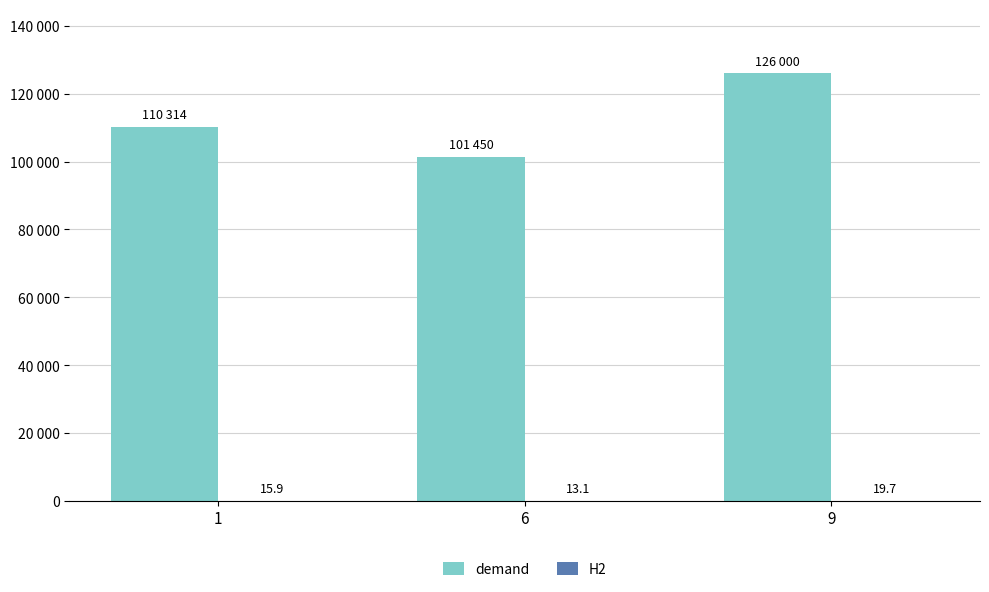

What is the minimum value shown in the chart?

13.1